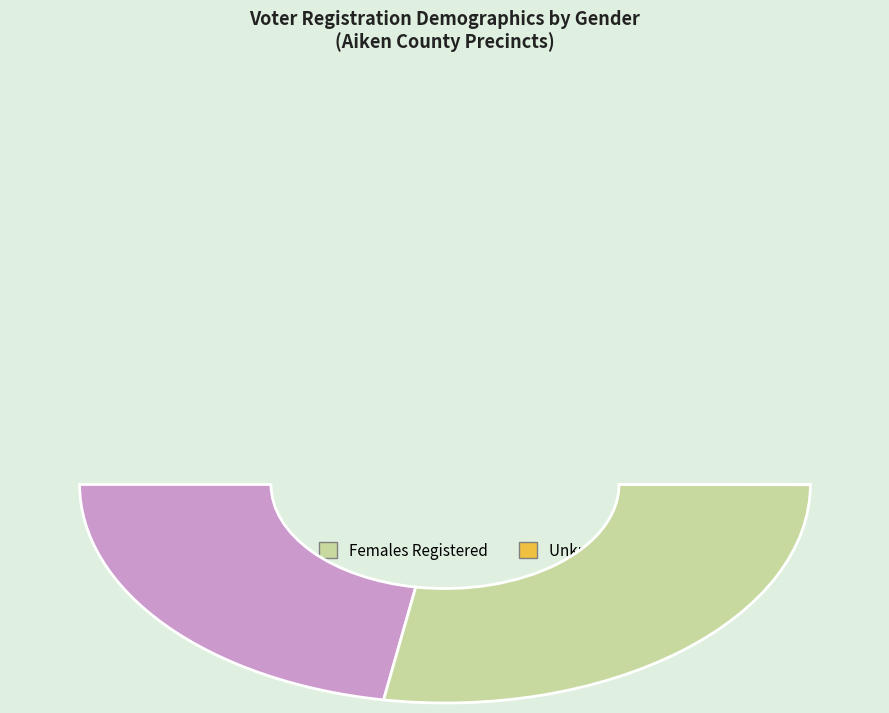

True or false: 6 accounts for 0% of the total.

True